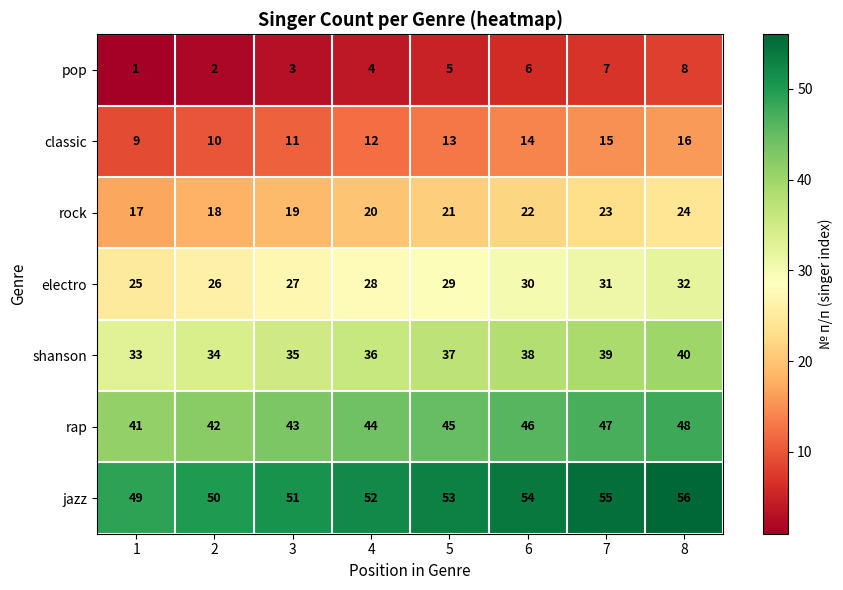

Which category has the highest value in the rock series?

8